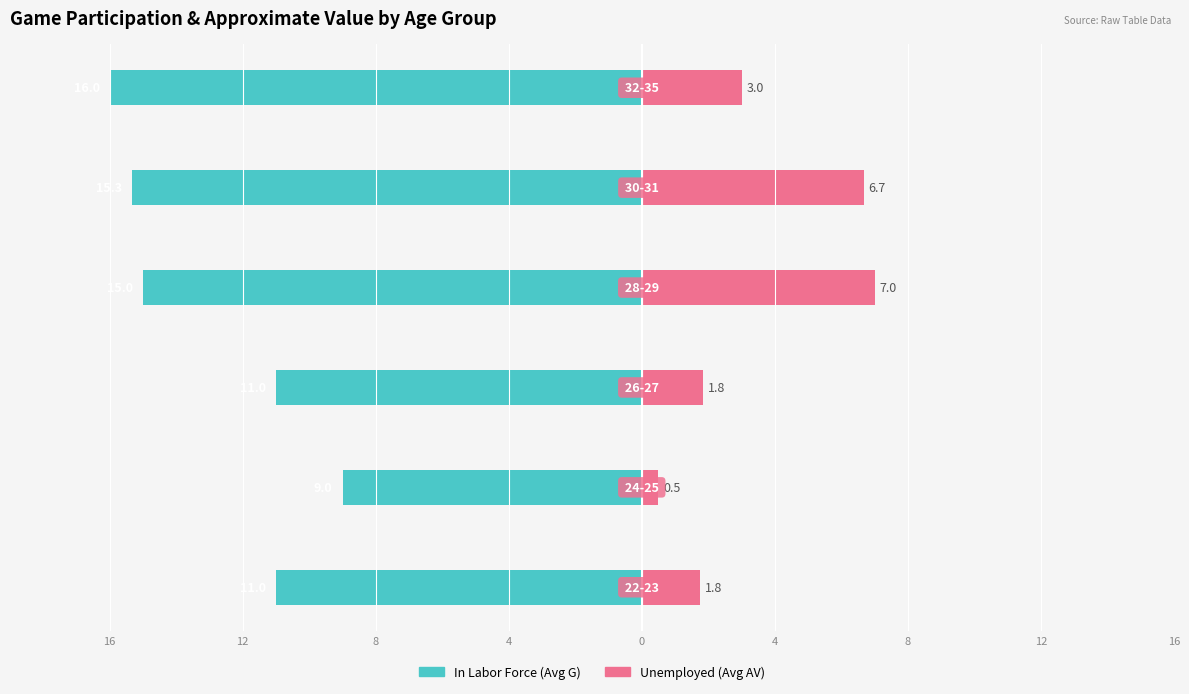

Reading left to right, extract all data points from this chart.

In Labor Force (Avg G): 16=-11.0	12=-9.0	8=-11.0	4=-15.0	0=-15.3	4=-16.0
Unemployed (Avg AV): 16=1.8	12=0.5	8=1.8	4=7.0	0=6.7	4=3.0